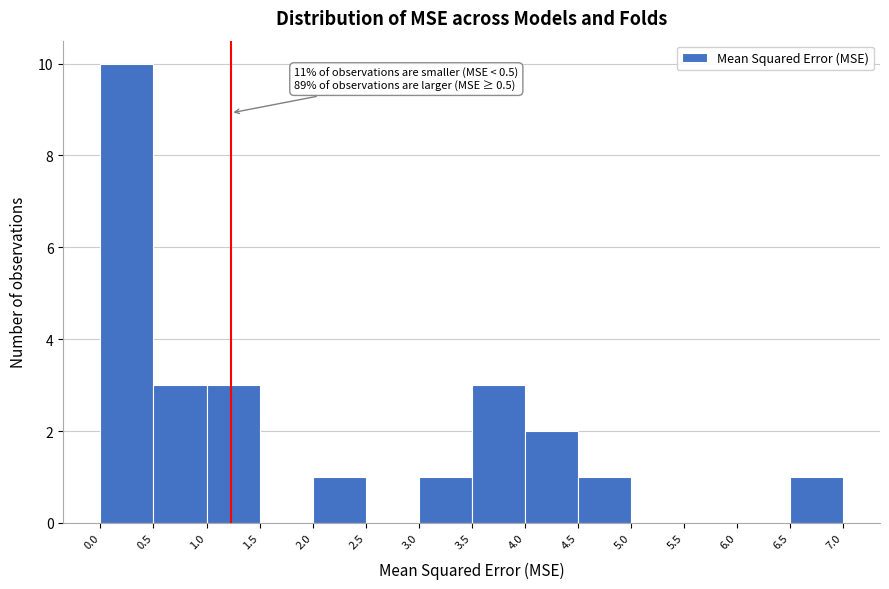

Which range on the x-axis has the tallest bar?

0.0 to 0.5